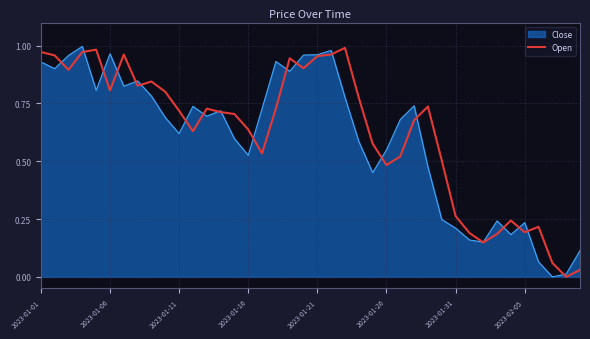

How many lines are shown in the chart?

2